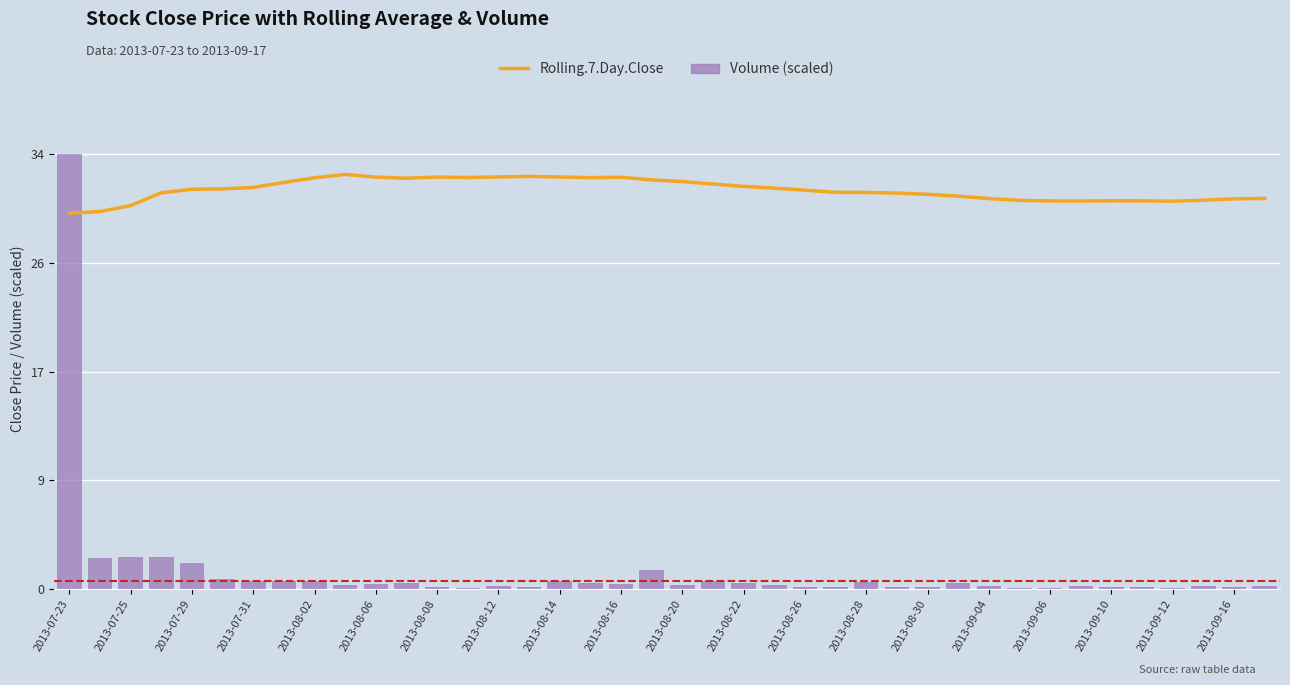

What is the approximate value of Rolling.7.Day.Close at 2013-08-06?

32.5